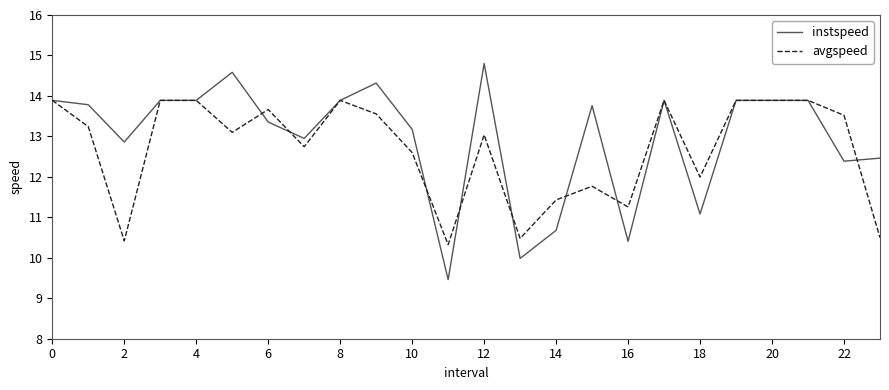

What is the smallest value displayed?

9.5